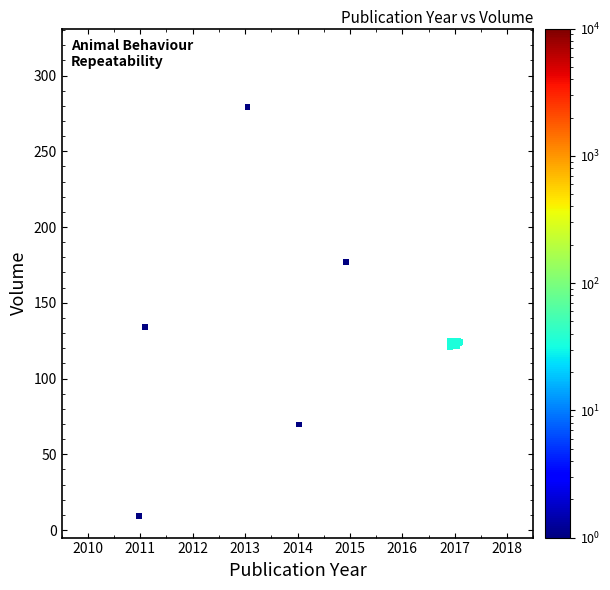

What Y value in the scatter plot is closest to 144?

134.0